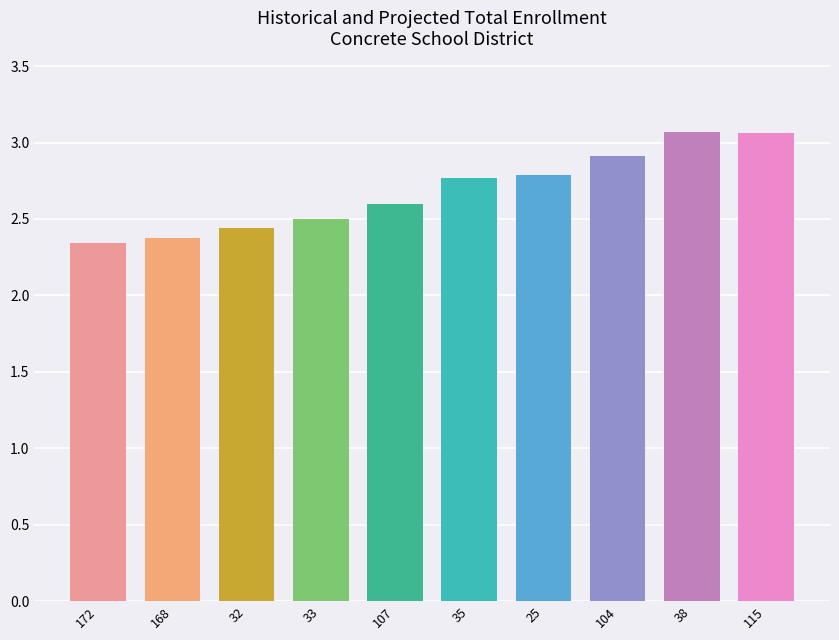

What is the sum of the values at 35 and 104?

5.7